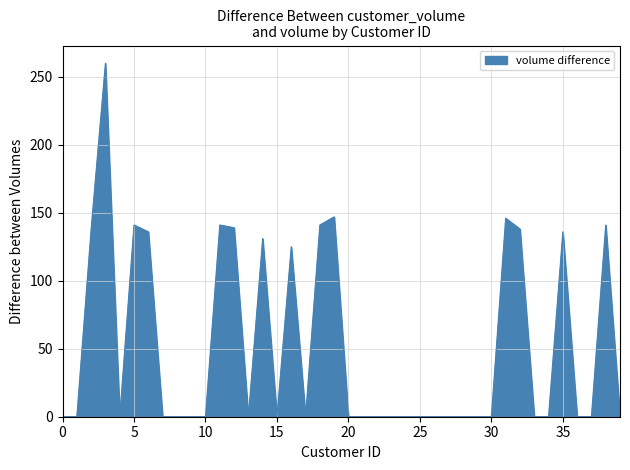

What is the difference between the maximum and minimum values?

260